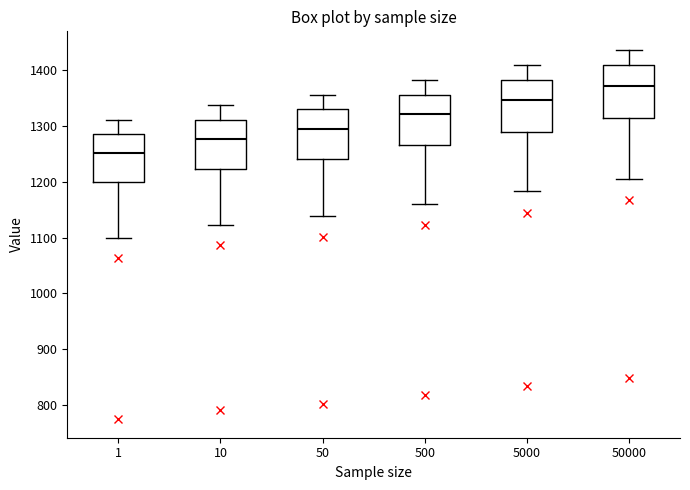

Reading left to right, read every box against the y-axis: the position of its median line, the range the box covers, and the ends of its whiskers. The values are not printed on the chart, so give them approximately, as read against the axis.

1: median 1250, box 1200 to 1290, whiskers 1100 to 1310
10: median 1280, box 1220 to 1310, whiskers 1120 to 1340
50: median 1300, box 1240 to 1330, whiskers 1140 to 1360
500: median 1320, box 1270 to 1360, whiskers 1160 to 1380
5000: median 1350, box 1290 to 1380, whiskers 1180 to 1410
50000: median 1370, box 1310 to 1410, whiskers 1210 to 1440